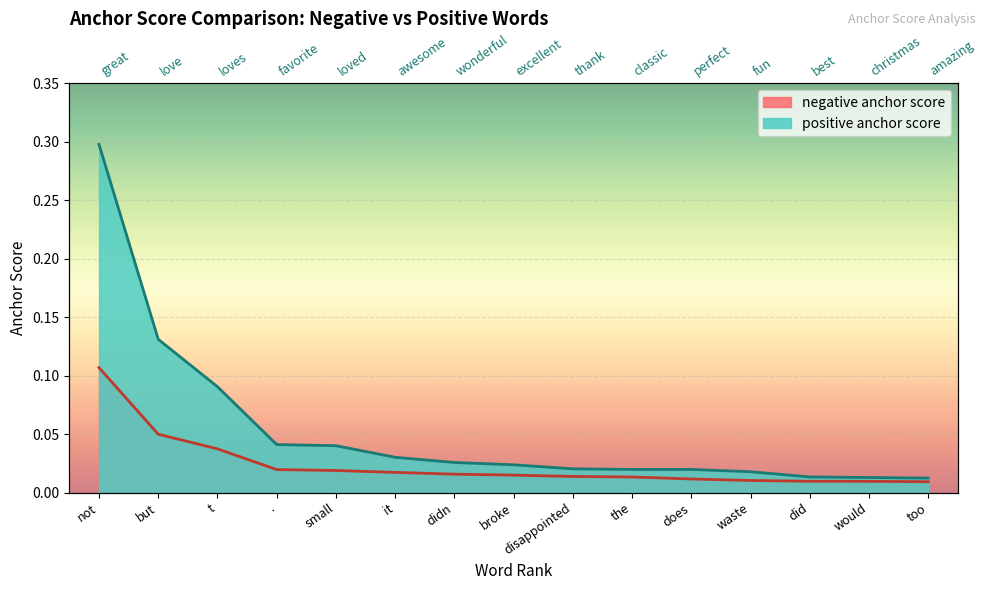

The negative anchor score series shows 0.0 at the. True or false?

False